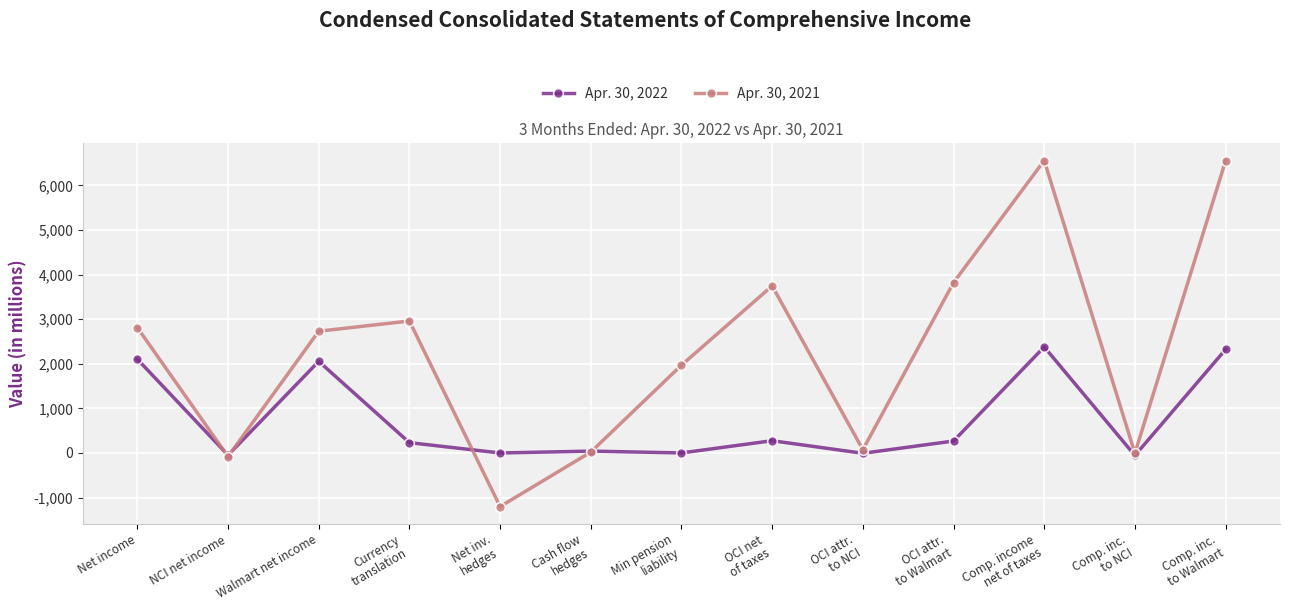

True or false: Apr. 30, 2021 and Apr. 30, 2022 intersect in this chart.

True